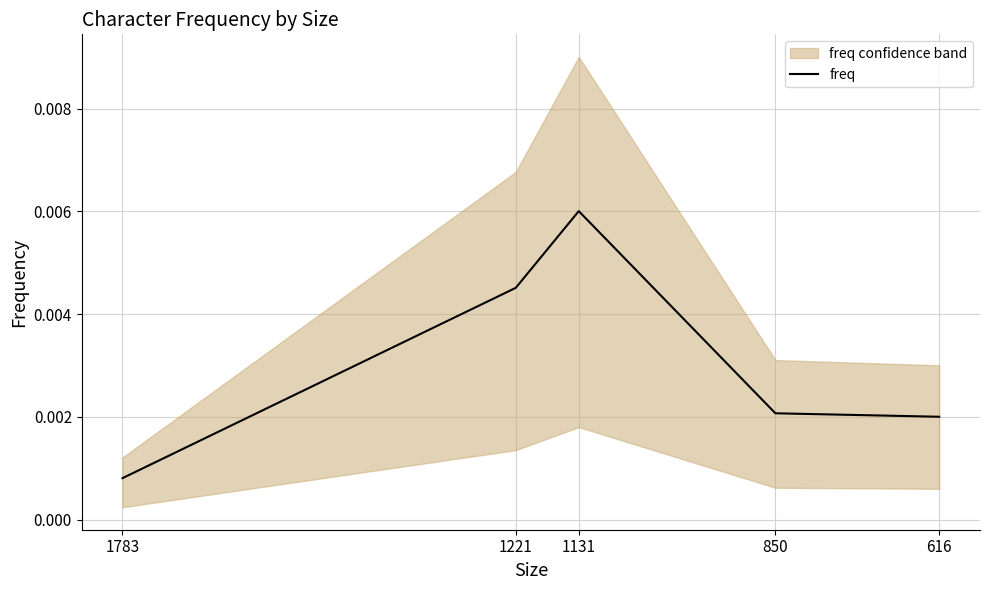

How many interior local peaks (higher than both neighbors) does the data have?

1